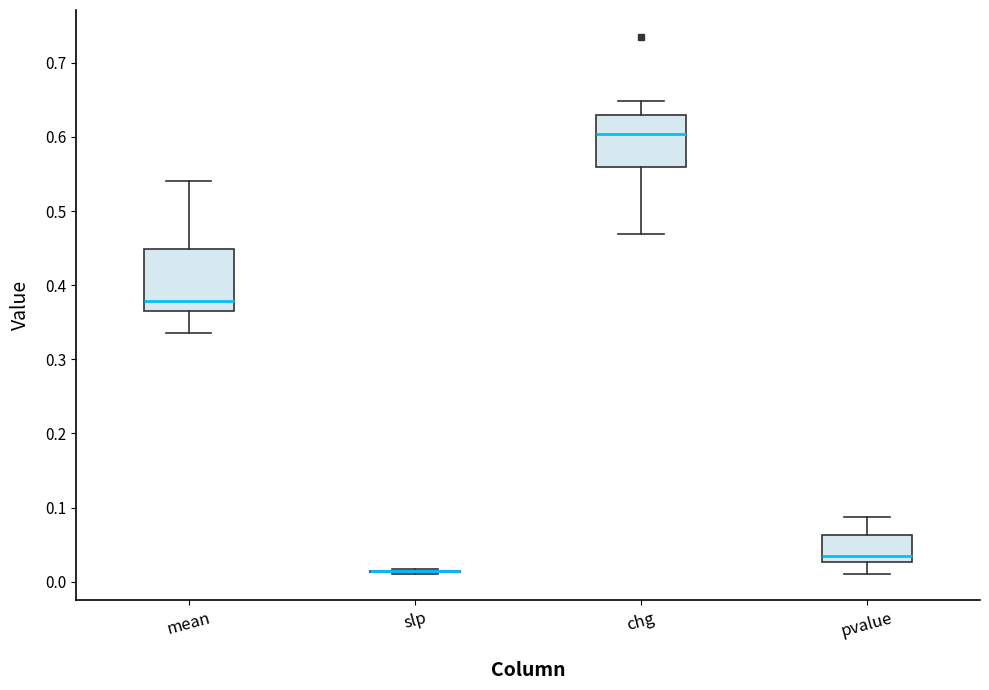

Reading left to right, transcribe this box plot: for each box, give where its median line is, the range the box spans, and where its two whiskers end, as read against the y-axis. The values are not printed on the chart, so give them approximately, as read against the axis.

mean: median 0.38, box 0.36 to 0.45, whiskers 0.34 to 0.54
slp: box collapsed to a line at 0.01, whiskers 0.01 to 0.02
chg: median 0.60, box 0.56 to 0.63, whiskers 0.47 to 0.65
pvalue: median 0.03 (just above the box's lower edge), box 0.03 to 0.06, whiskers 0.01 to 0.09